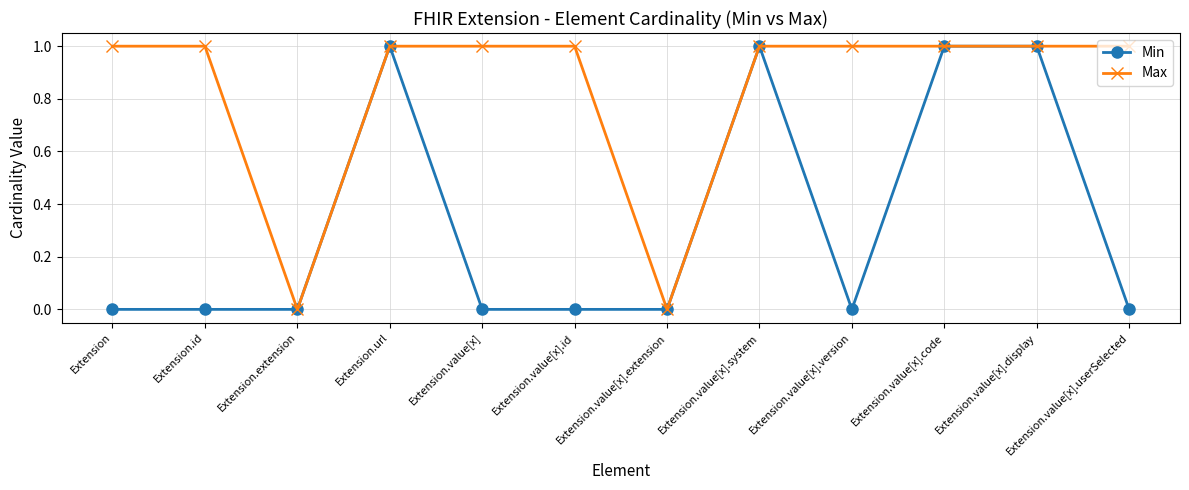

Rank the series at Extension.value[x].id from highest to lowest value.

Max, Min